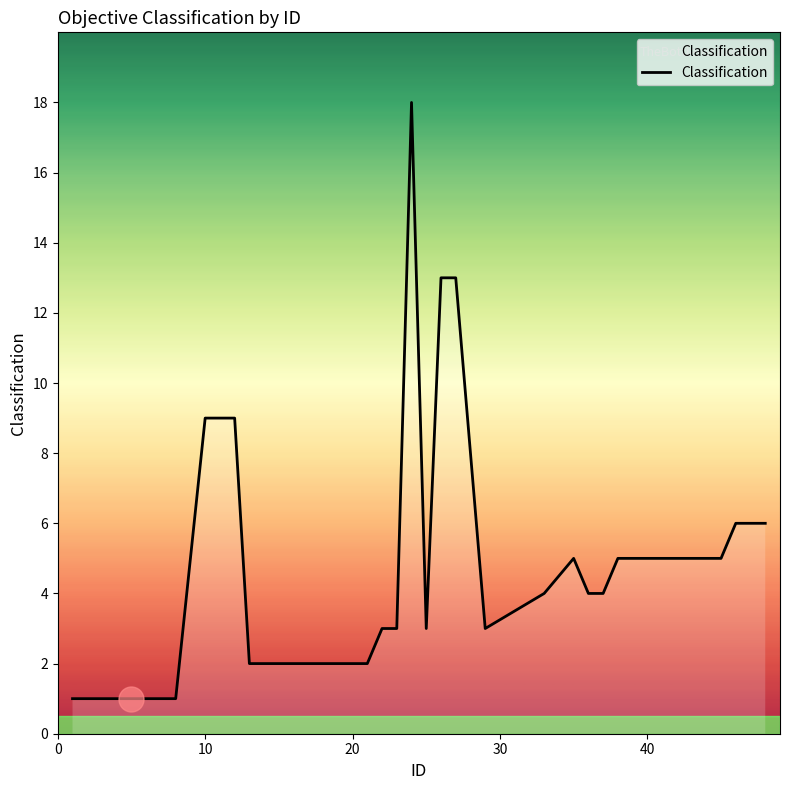

Reading right to left, list all the values displayed in this chart.

6	6	6	5	5	5	5	5	5	4	4	5	4	3	13	13	3	18	3	3	2	2	2	2	2	2	2	2	2	9	9	9	1	1	1	1	1	1	1	1